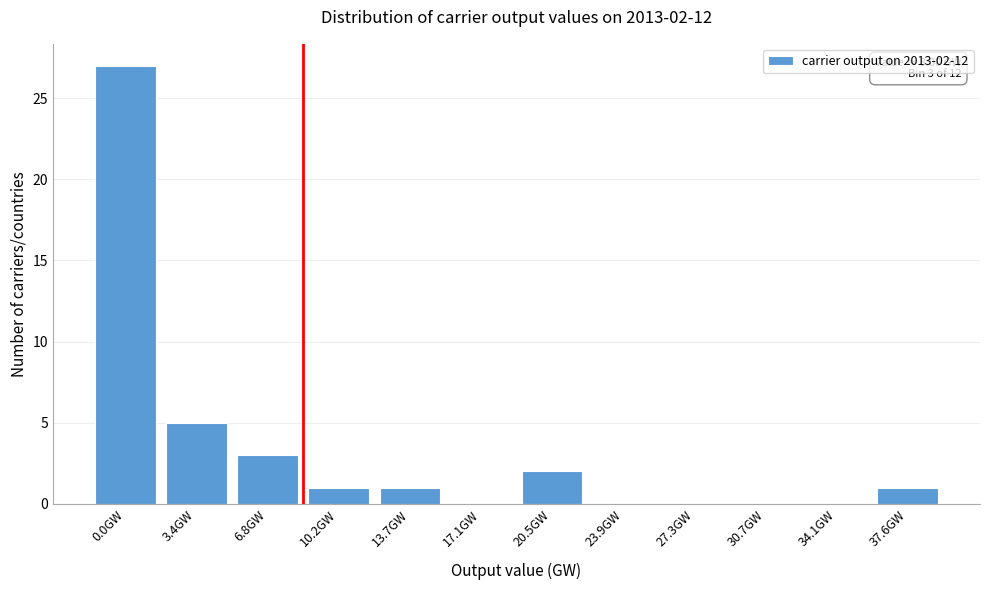

Reading right to left, what are all the values shown in this chart?

37.6GW=1	34.1GW=0	30.7GW=0	27.3GW=0	23.9GW=0	20.5GW=2	17.1GW=0	13.7GW=1	10.2GW=1	6.8GW=3	3.4GW=5	0.0GW=27